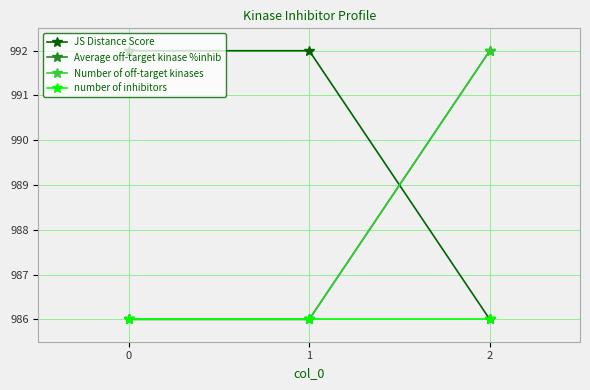

What is the sum of the JS Distance Score values at 2 and 1?

1978.0